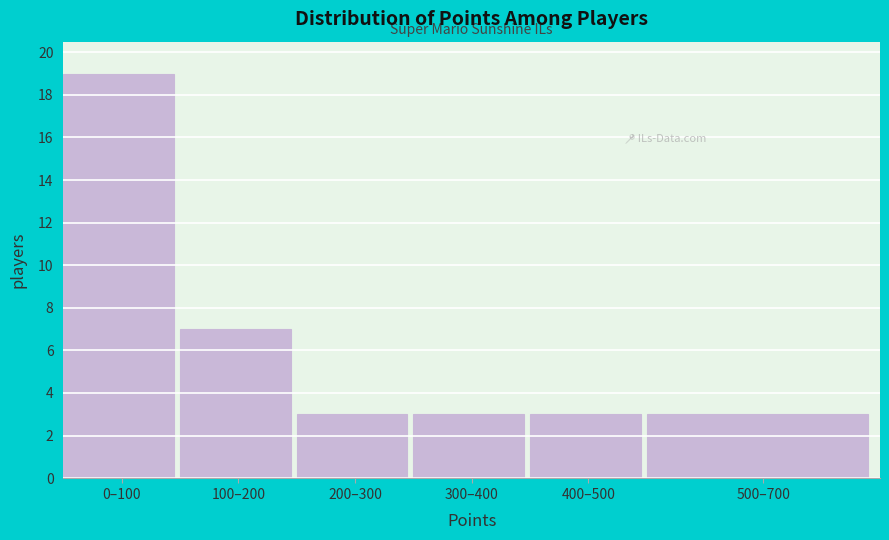

Reading right to left, list all the values displayed in this chart.

3	3	3	3	7	19